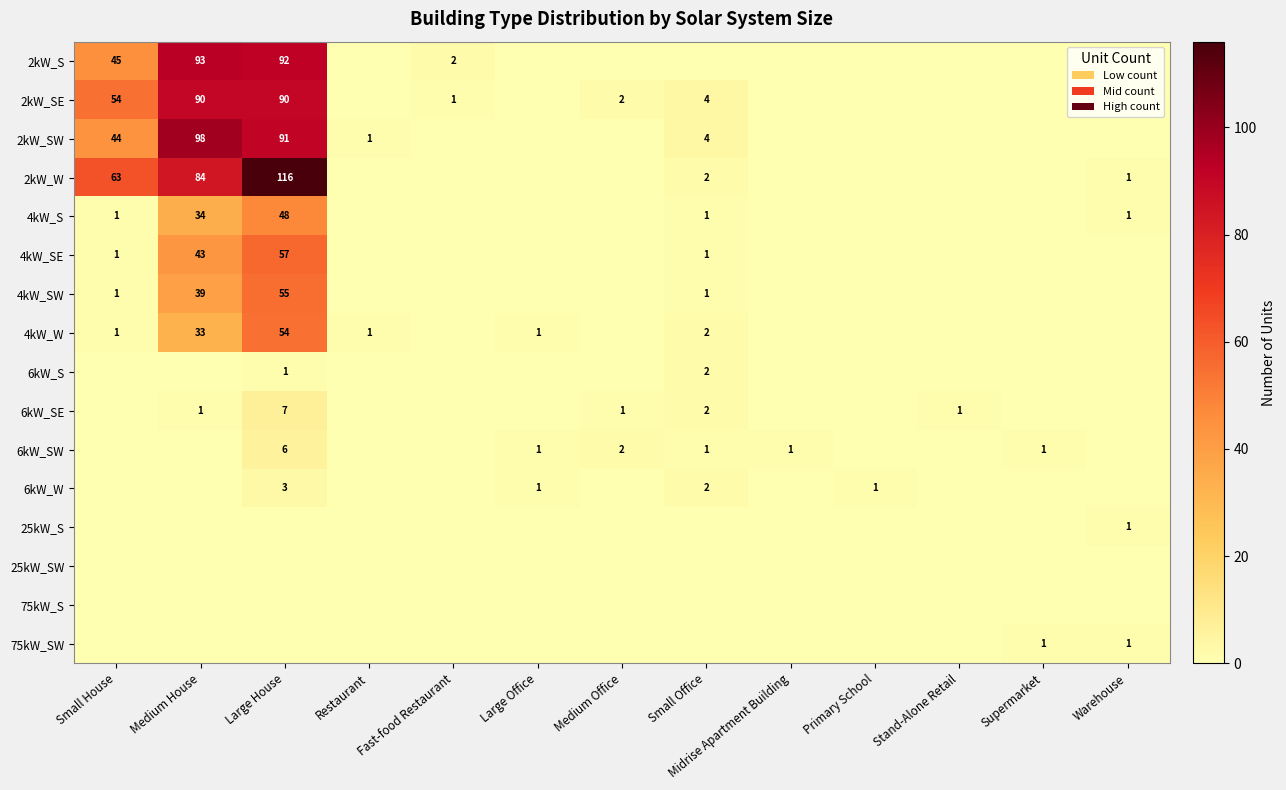

True or false: 4kW_S has a value of 1 at Warehouse.

True